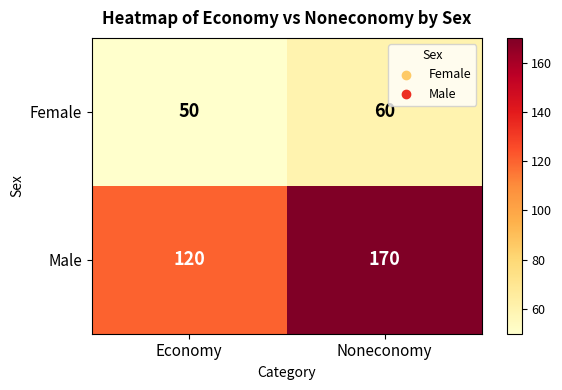

Which series has the widest spread of values?

Male